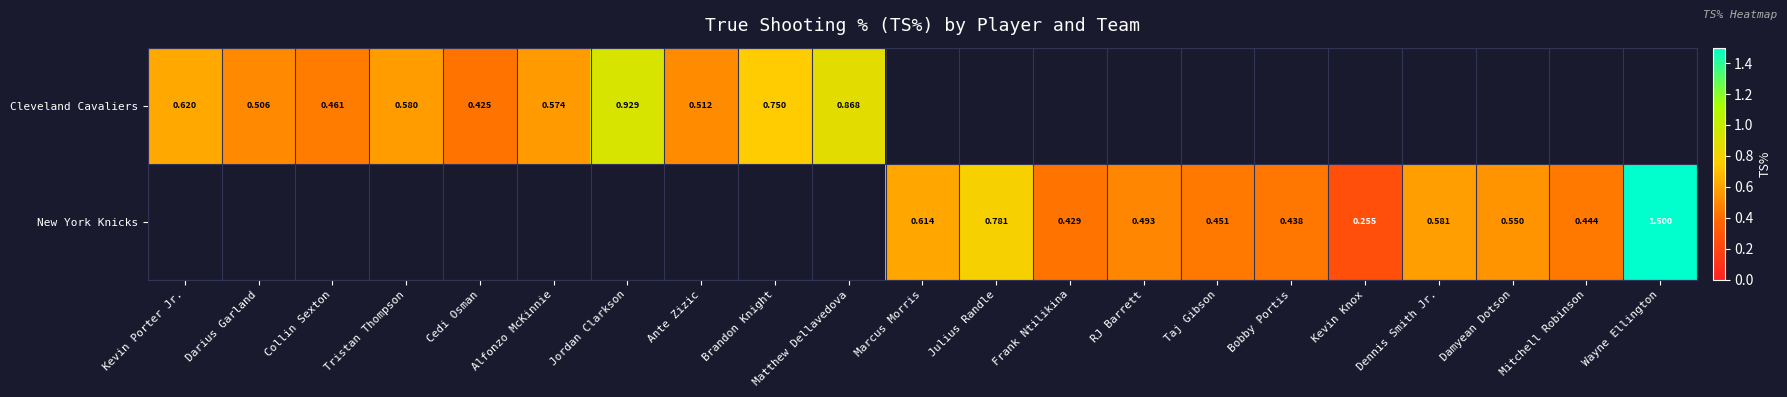

Count the number of data series in this chart.

2